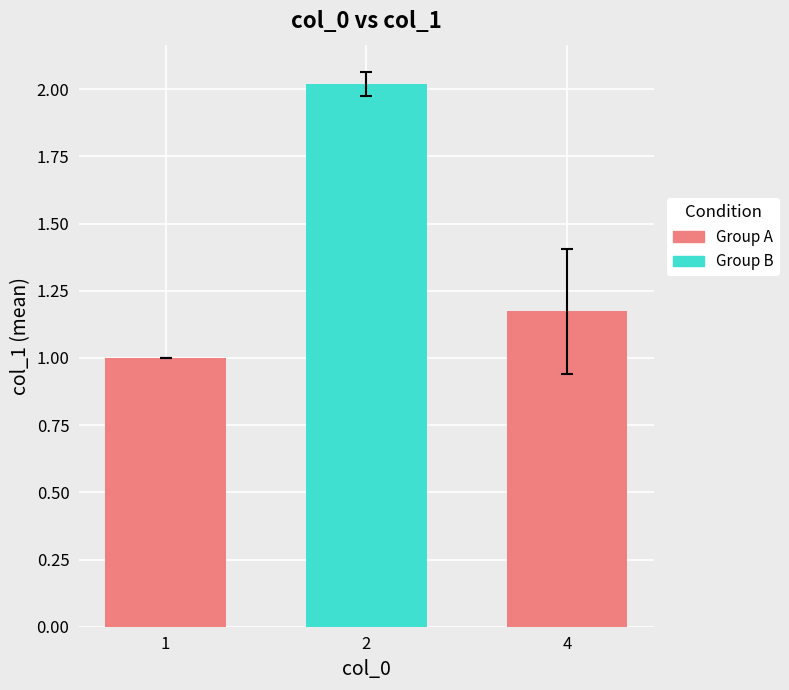

What is the maximum value shown in the chart?

2.0